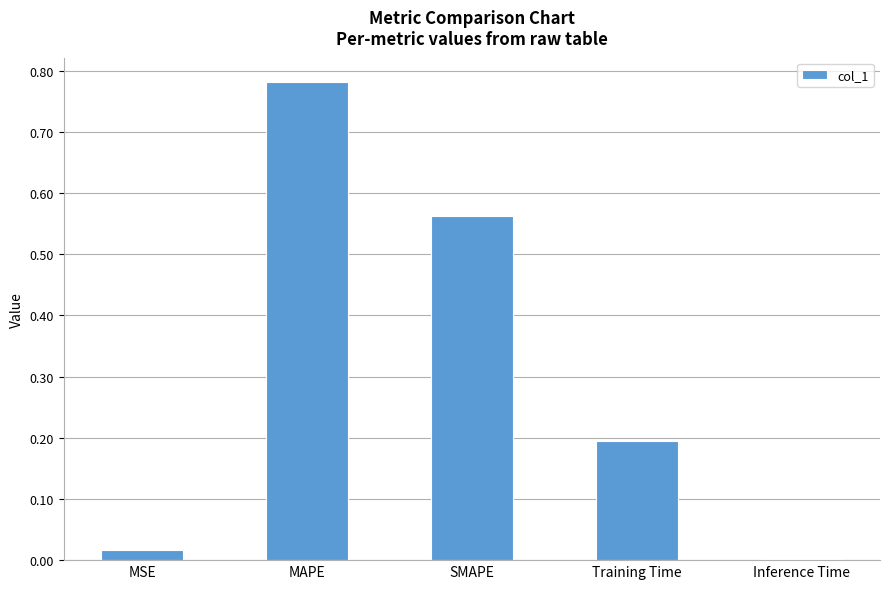

Are the bars horizontal?

No